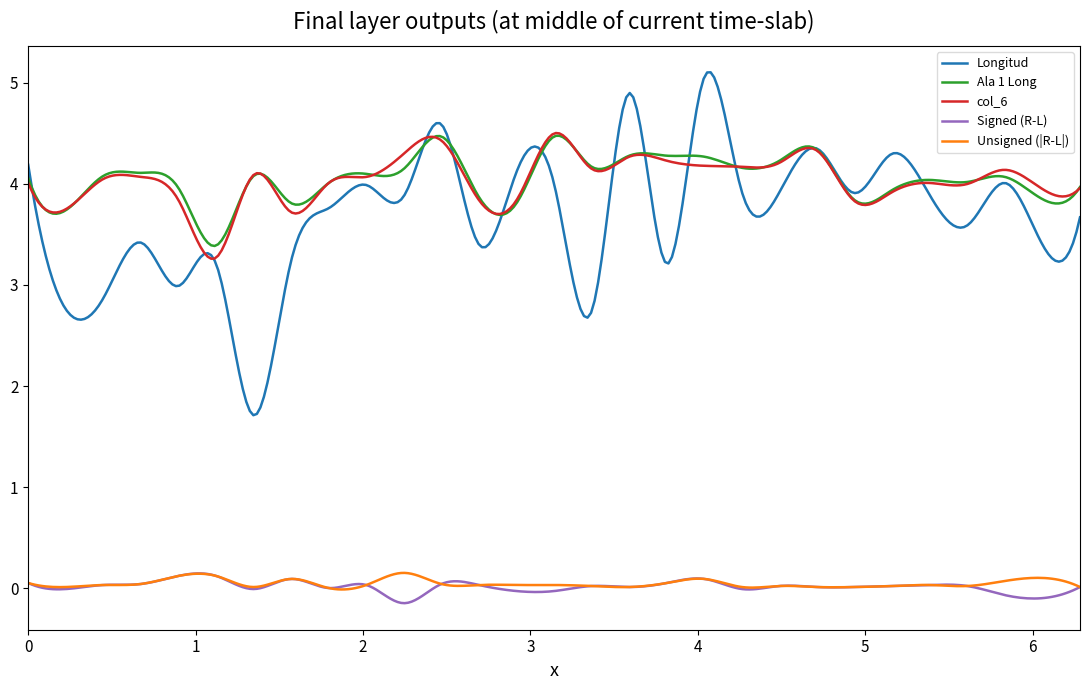

True or false: col_6 and Unsigned (|R-L|) intersect in this chart.

False